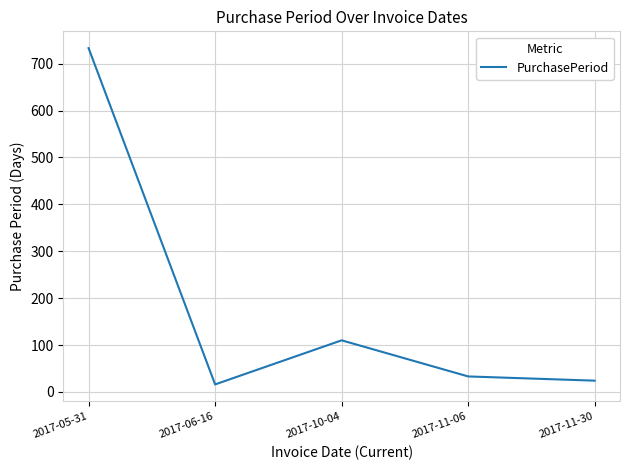

What is the sum of all values?

916